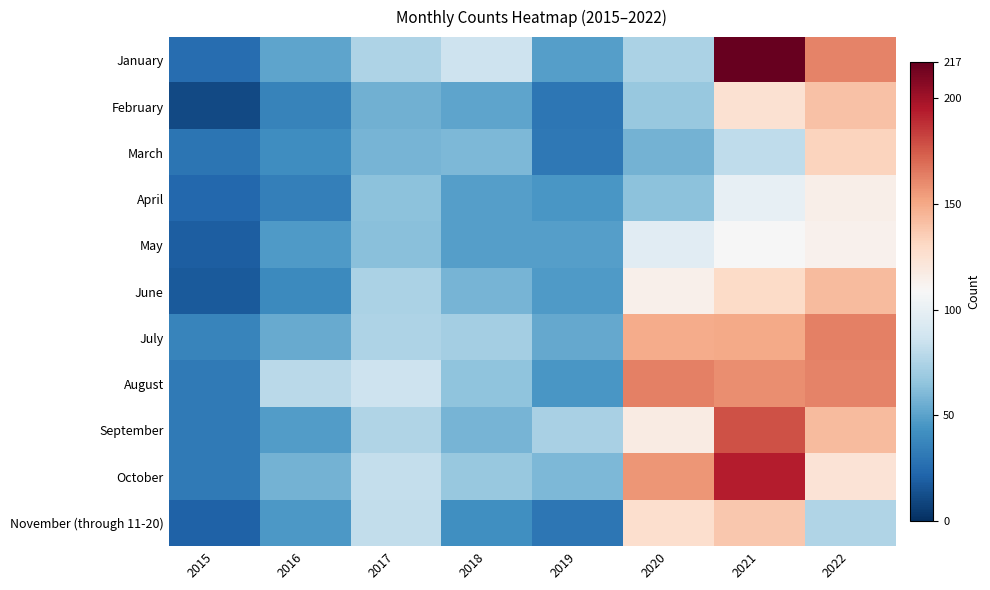

Count the number of data series in this chart.

11